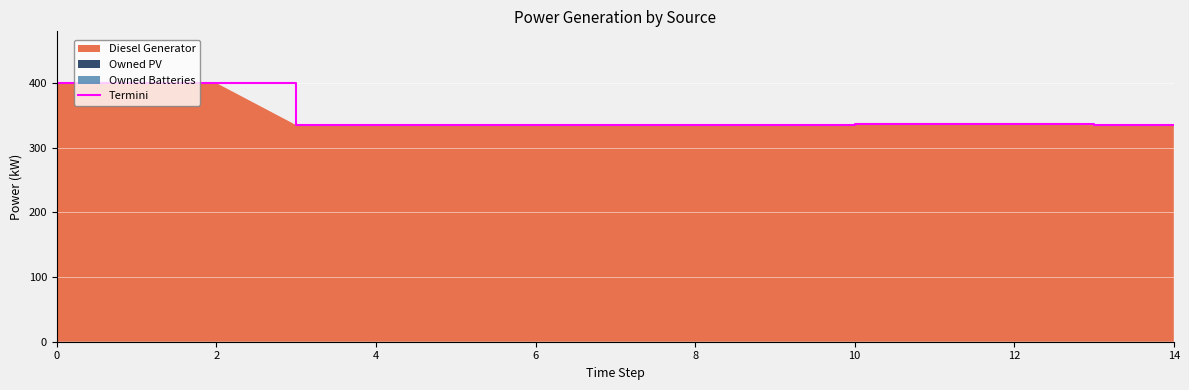

Reading left to right, transcribe all the data shown in this chart.

400.0	400.0	400.0	335.0	335.0	335.0	335.0	335.0	335.0	335.0	336.0	336.0	336.0	335.0	335.0